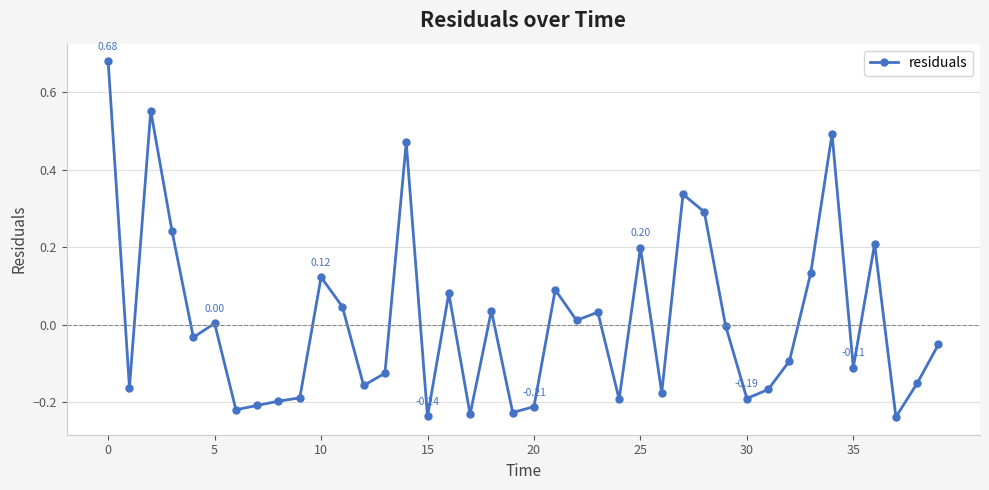

True or false: the data has more than 2 interior local peaks.

True